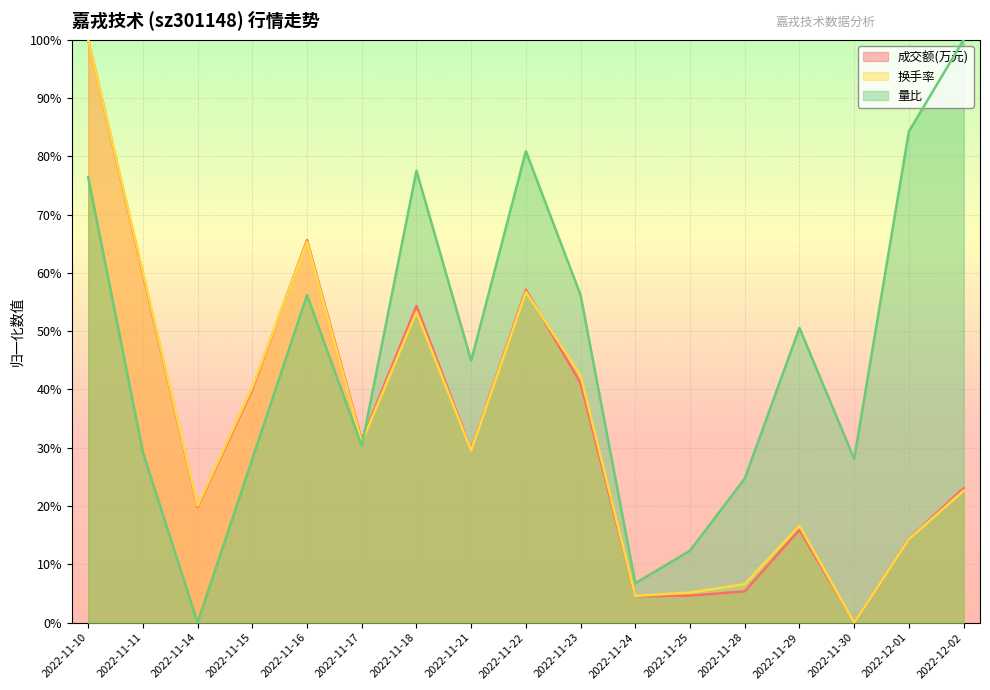

How many values in the 量比 series exceed 44?

9